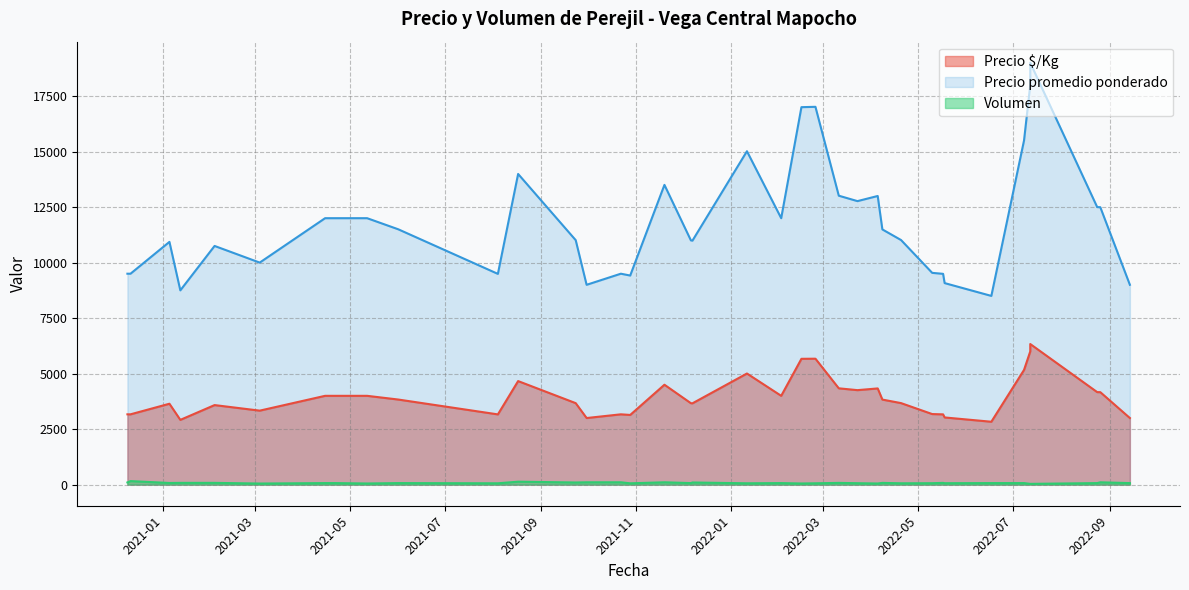

What value does the Precio promedio ponderado series have at 2022-07-08, to the nearest 100?

15500